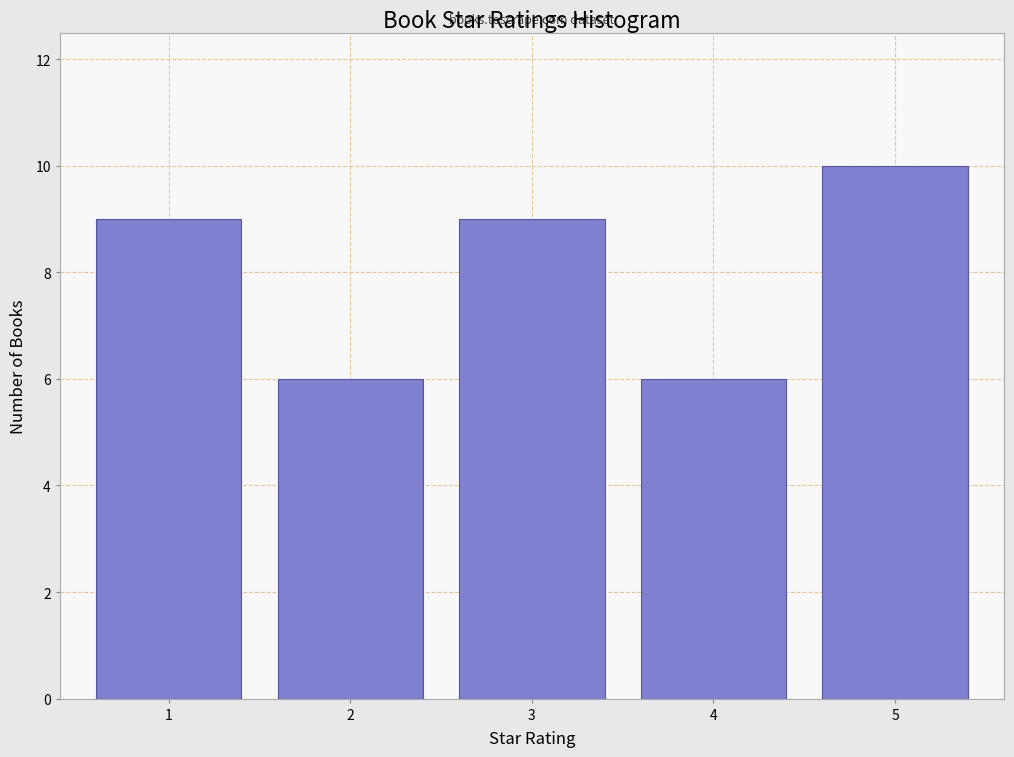

Reading right to left, extract all data points from this chart.

5=10	4=6	3=9	2=6	1=9